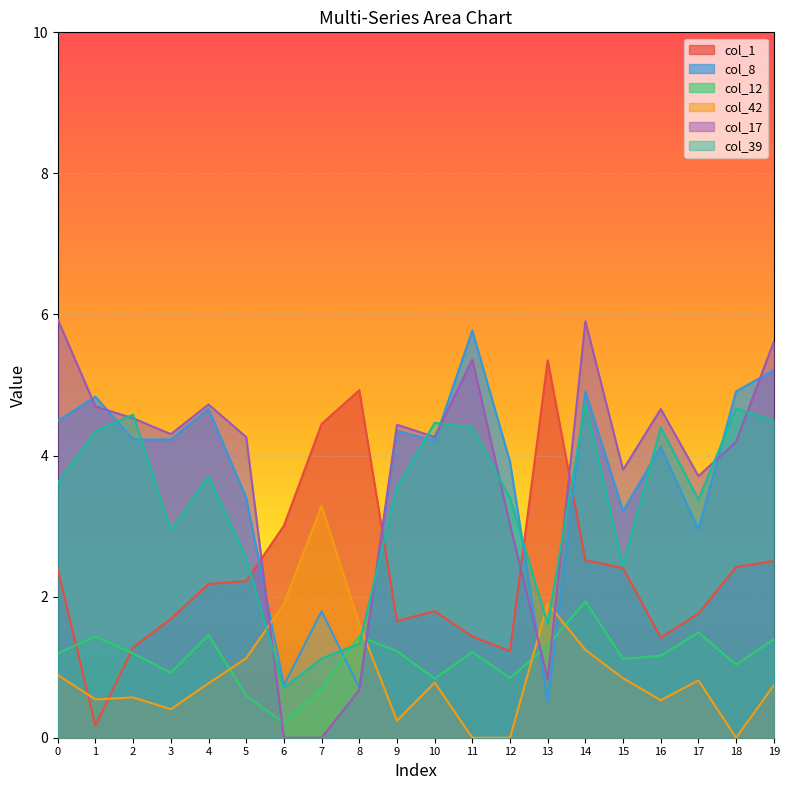

What is the average value of the col_17 series?

3.7